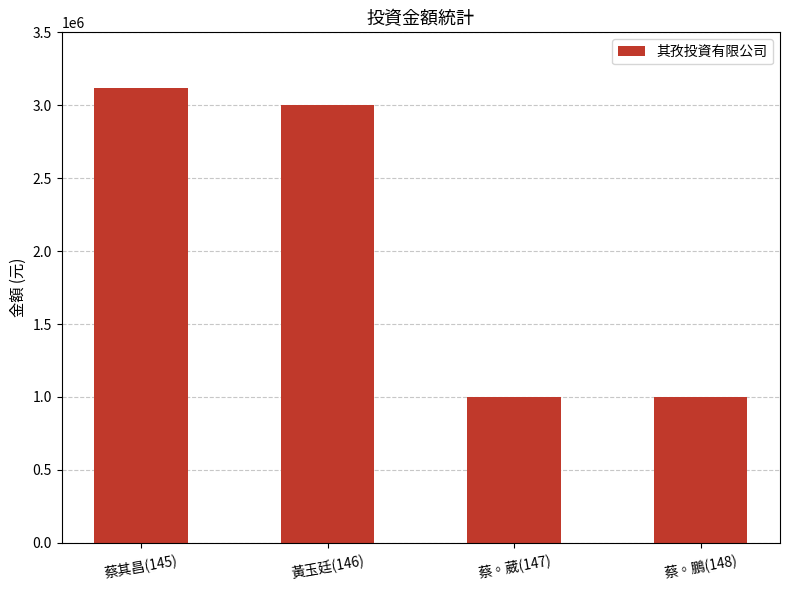

How many categories are shown in the chart?

4